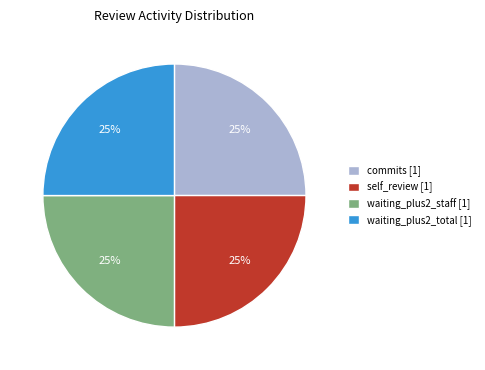

Is there any slice that represents more than half of the pie?

No